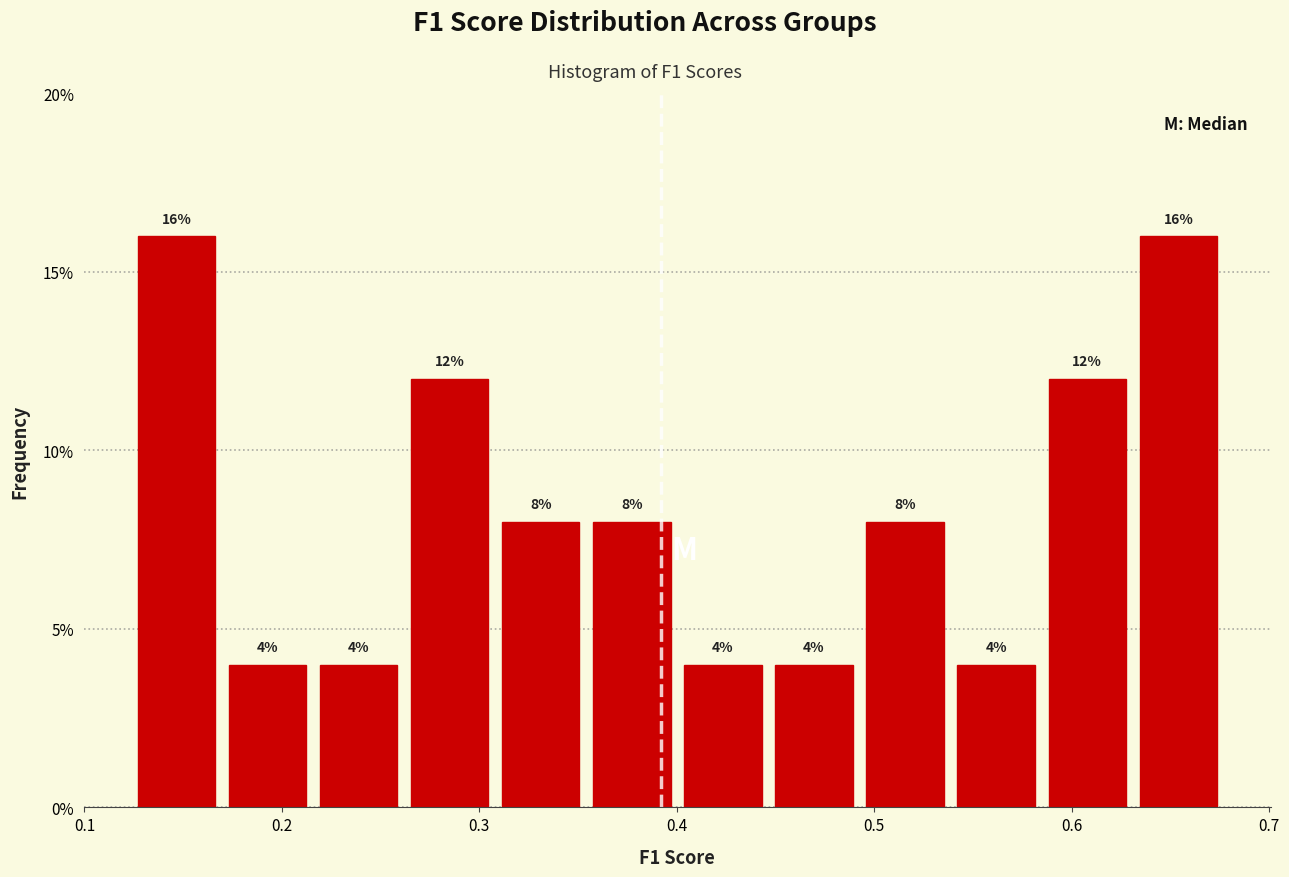

How tall is the bar that spans 0.40 to 0.45 on the x-axis? The bar edges are not printed on the chart, so give them approximately, as read against the axis.

4